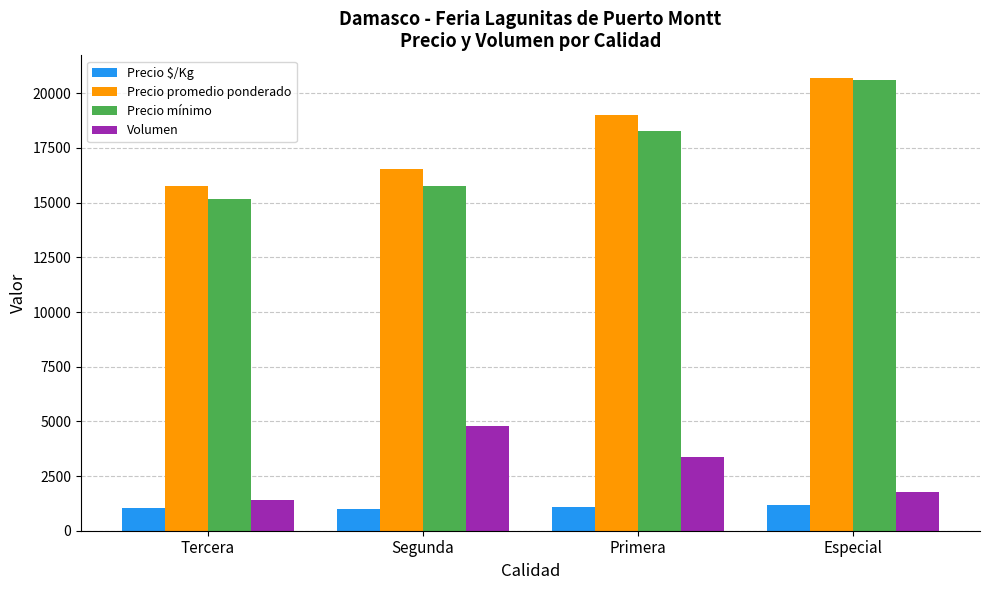

What is the minimum value shown in the chart?

980